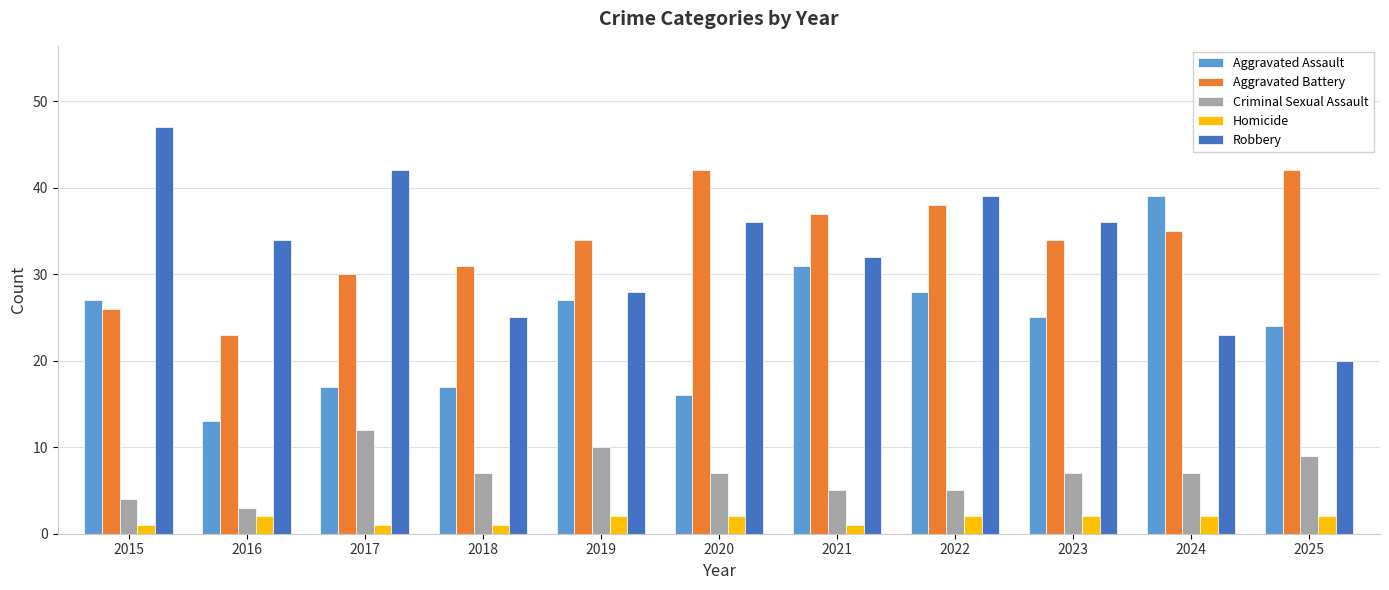

True or false: Criminal Sexual Assault has a value of 7 at 2020.

True